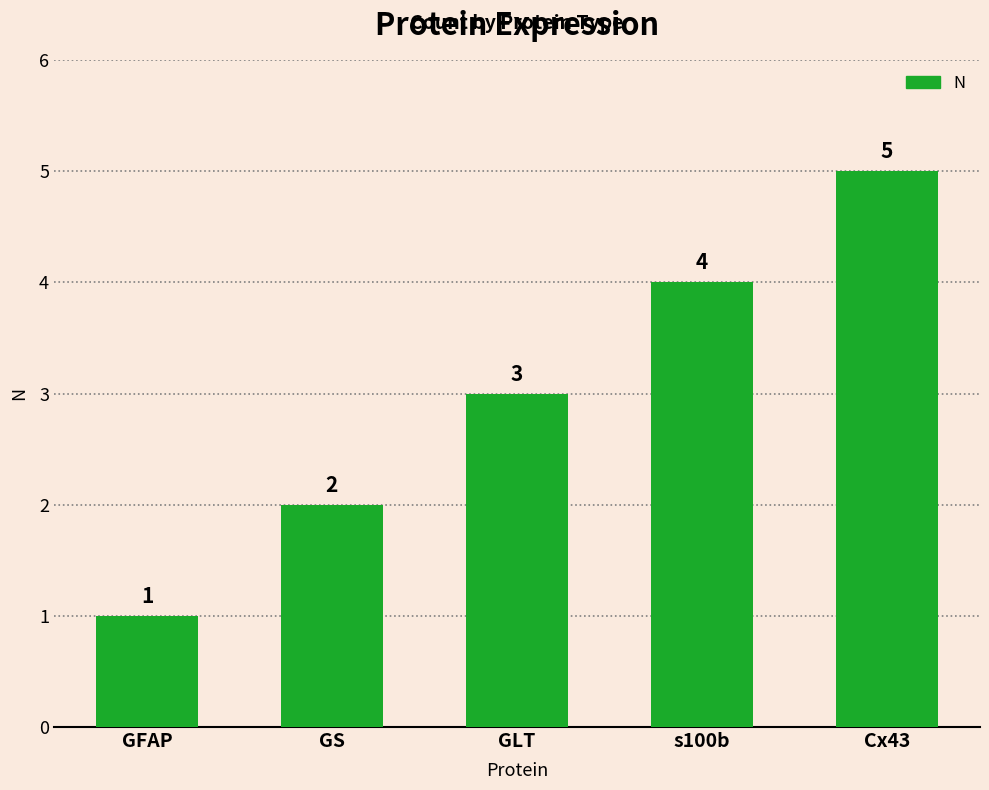

The value at Cx43 is 5. True or false?

True